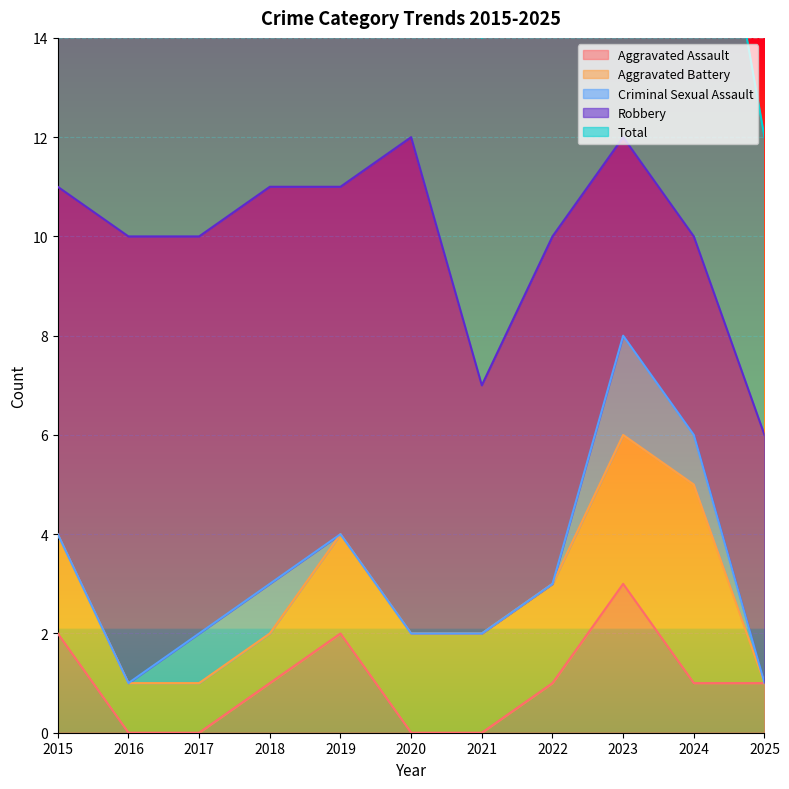

How many data points in Aggravated Battery are less than 2?

4